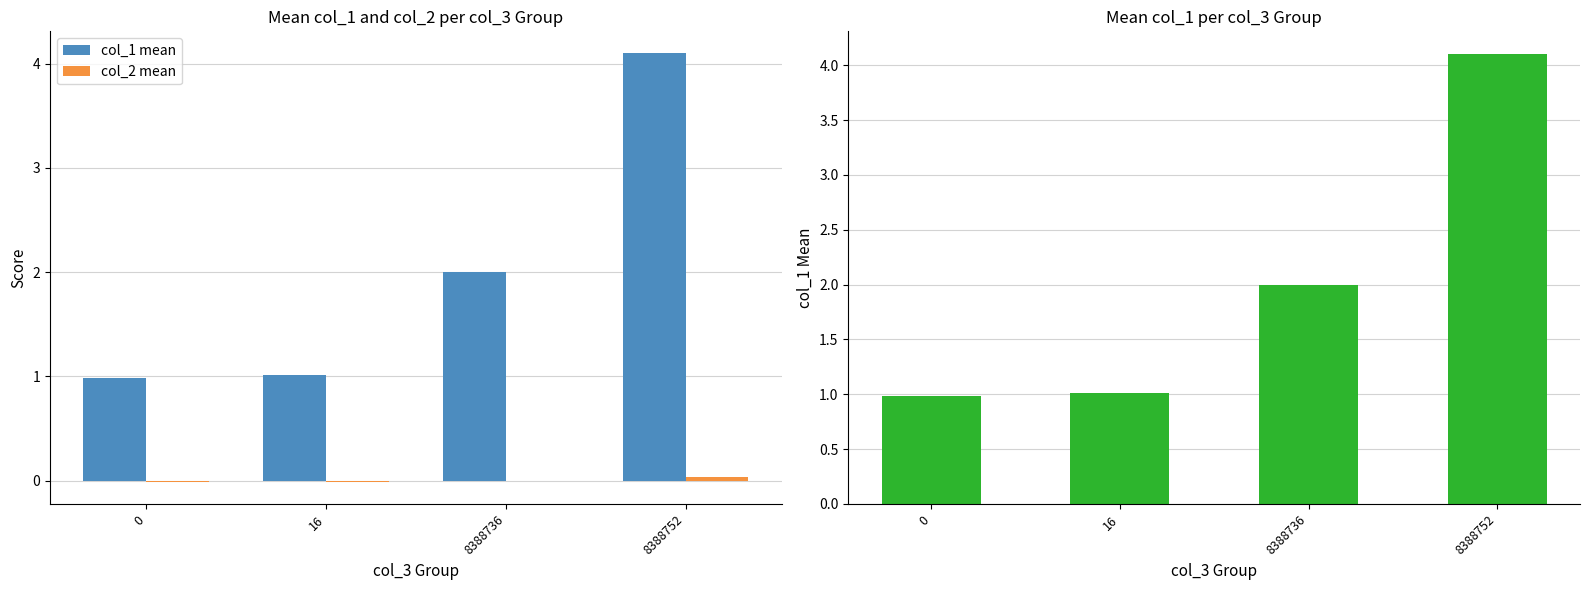

At which label is col_2 mean closest to 0?

8388736